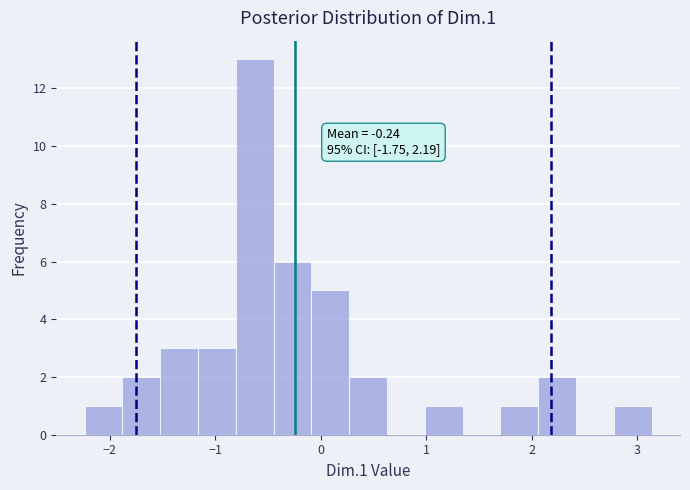

Read against the x-axis, roughly where is the centre of the tallest bar?

-0.6